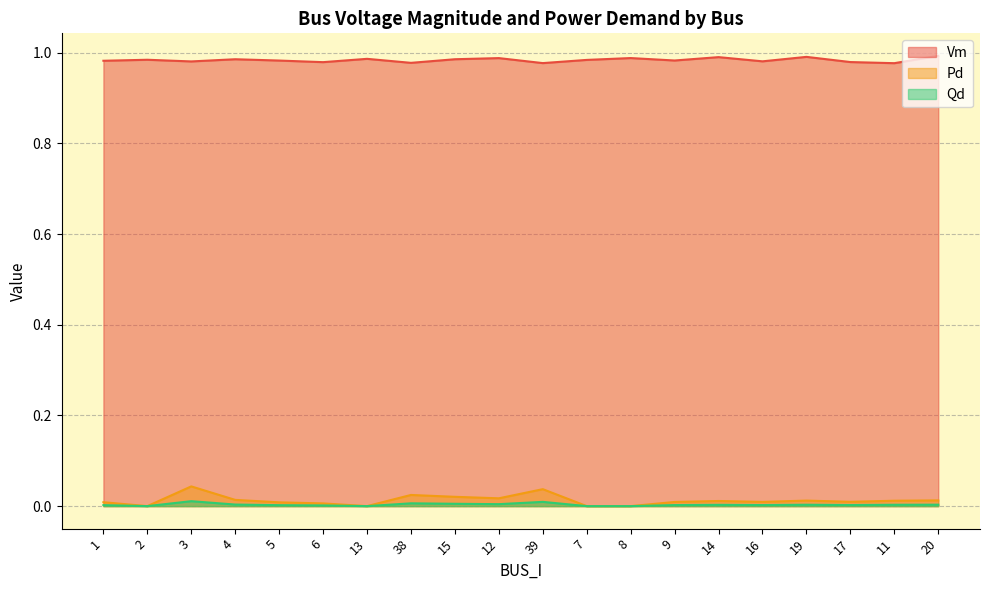

Which series changed the most between 1 and 11?

Vm